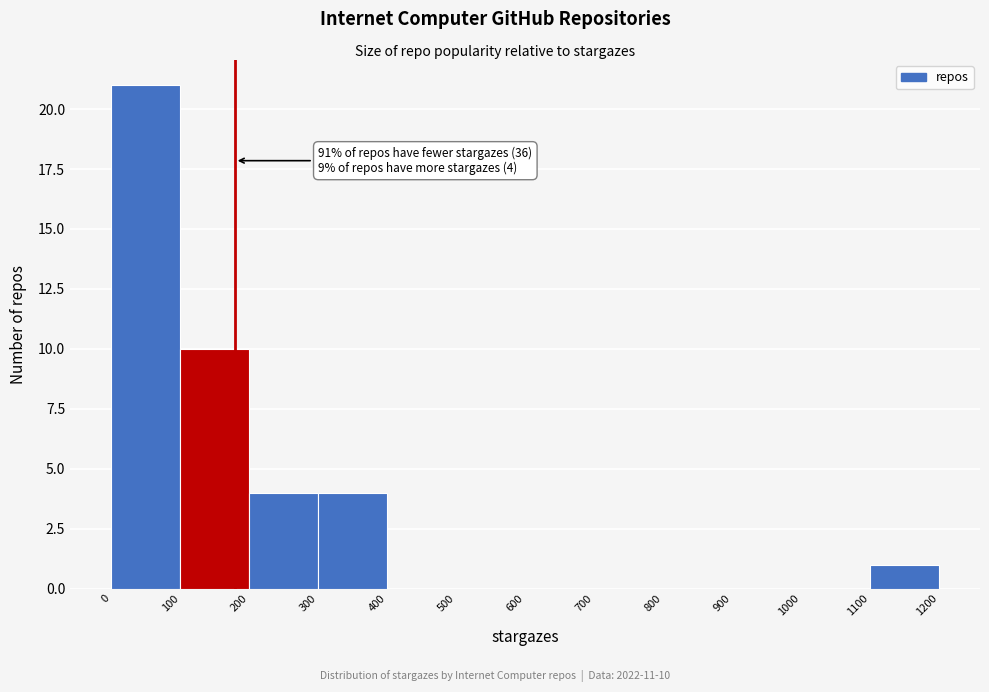

Over which range of the x-axis is the bar tallest?

0 to 100